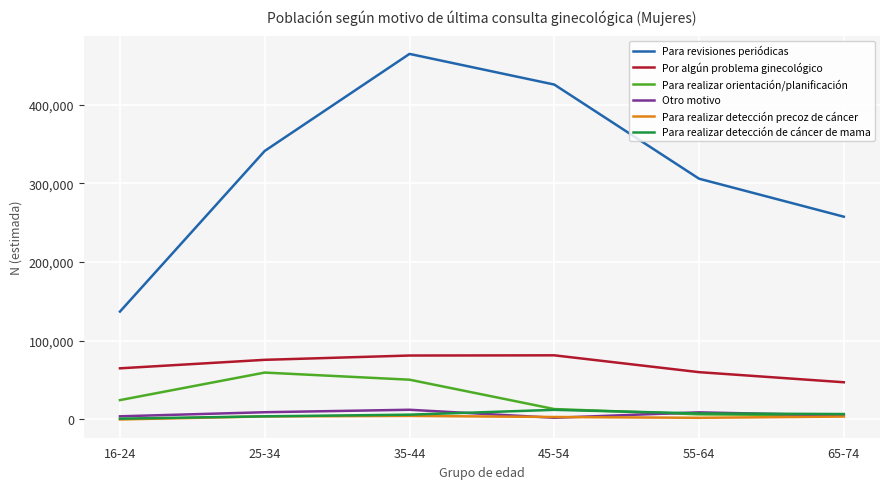

What is the minimum value for Para realizar orientación/planificación?

5100